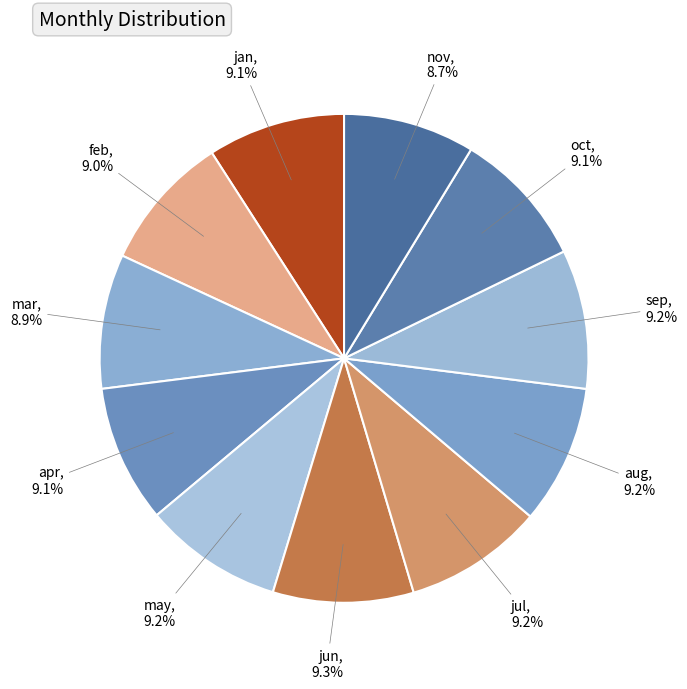

How much of the chart is everything except nov?

91.3%